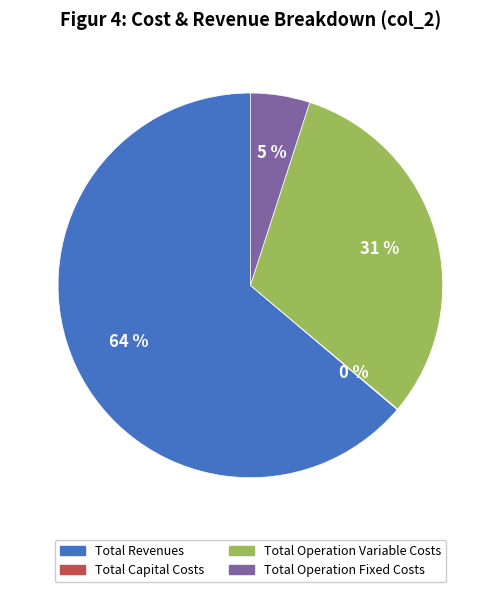

Does Total Operation Variable Costs represent more than half of the total?

No